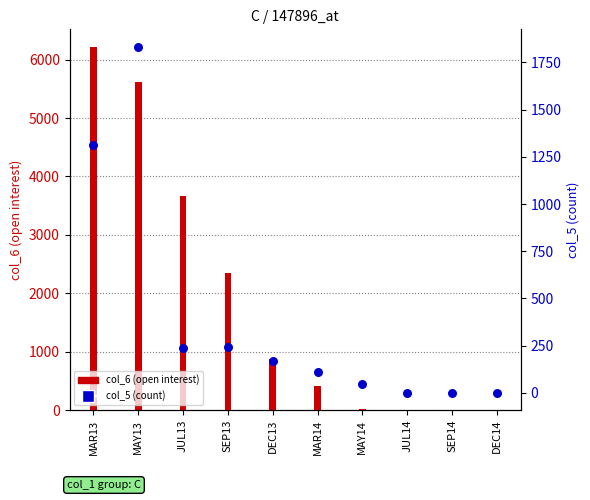

Which series has the largest Y range (max minus min)?

col_6 (open interest)